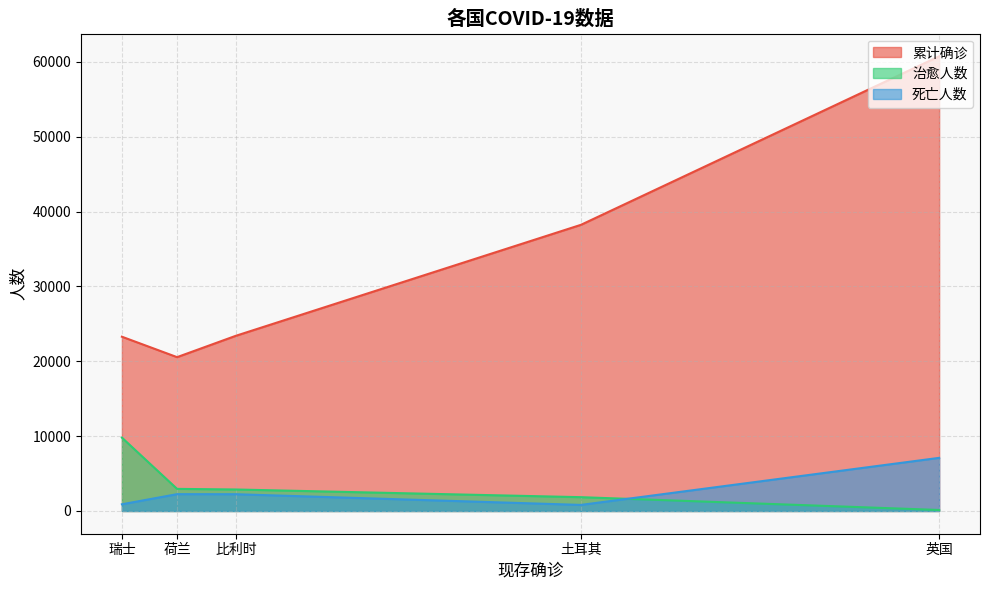

What is the approximate value of 死亡人数 at 英国, to the nearest 100?

7100